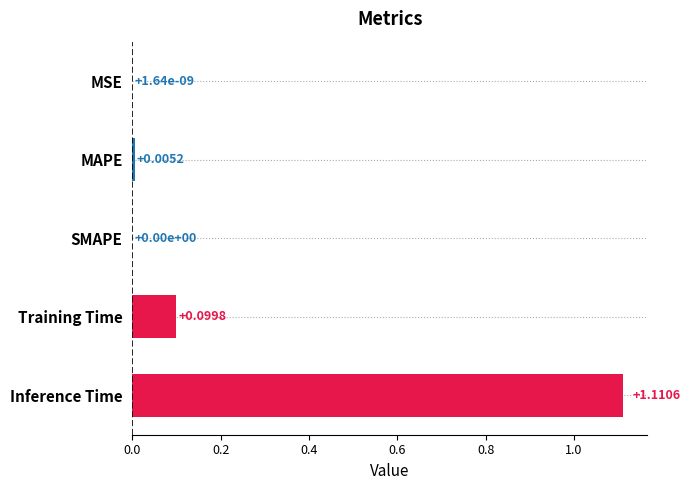

What is the change in value from Training Time to Inference Time?

+1.0